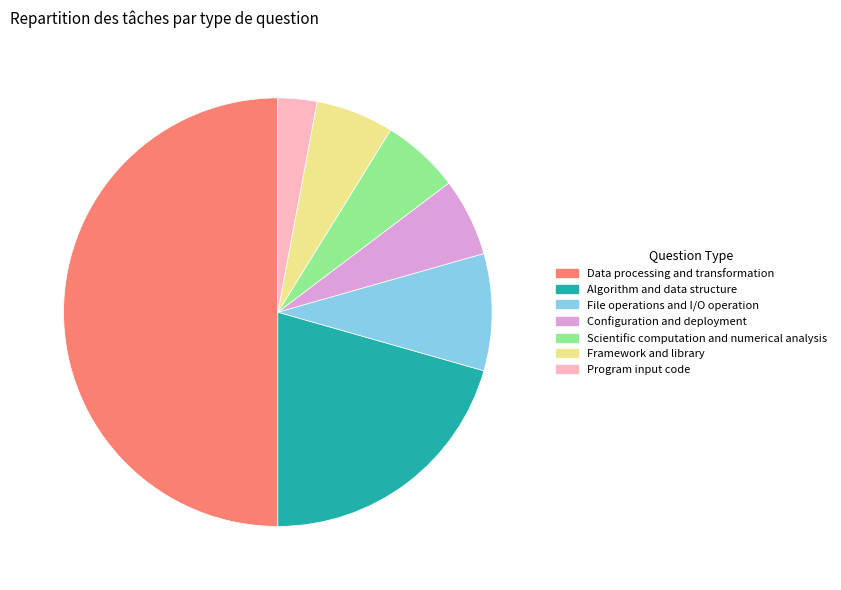

Which has a higher value, Program input code or Algorithm and data structure?

Algorithm and data structure